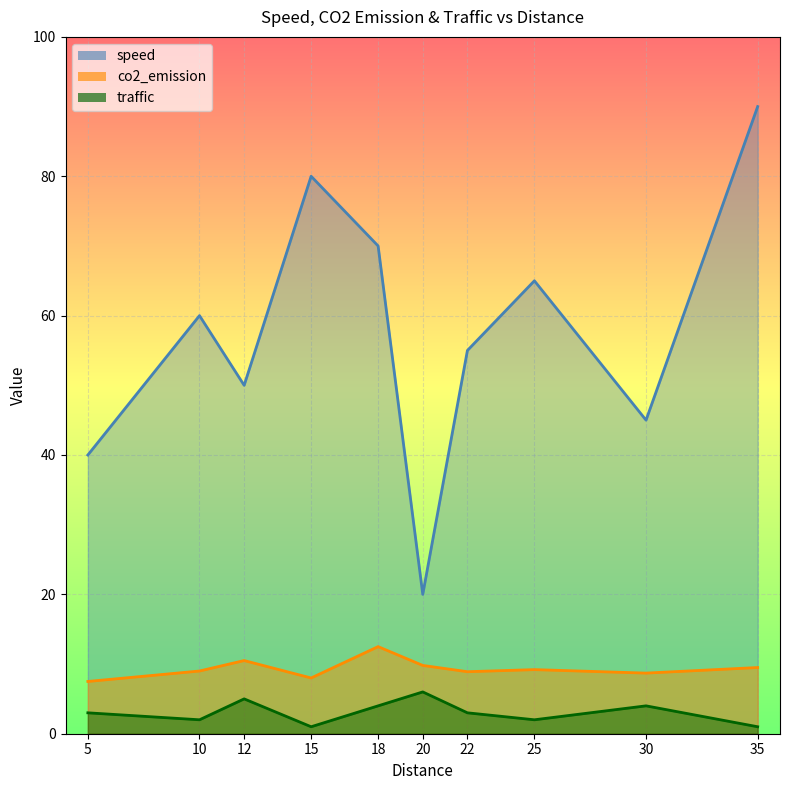

Where is the first local minimum for co2_emission?

15